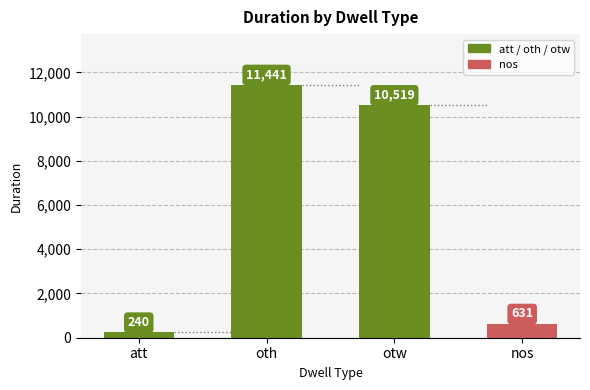

Reading left to right, what are all the values shown in this chart?

240	11441	10519	631